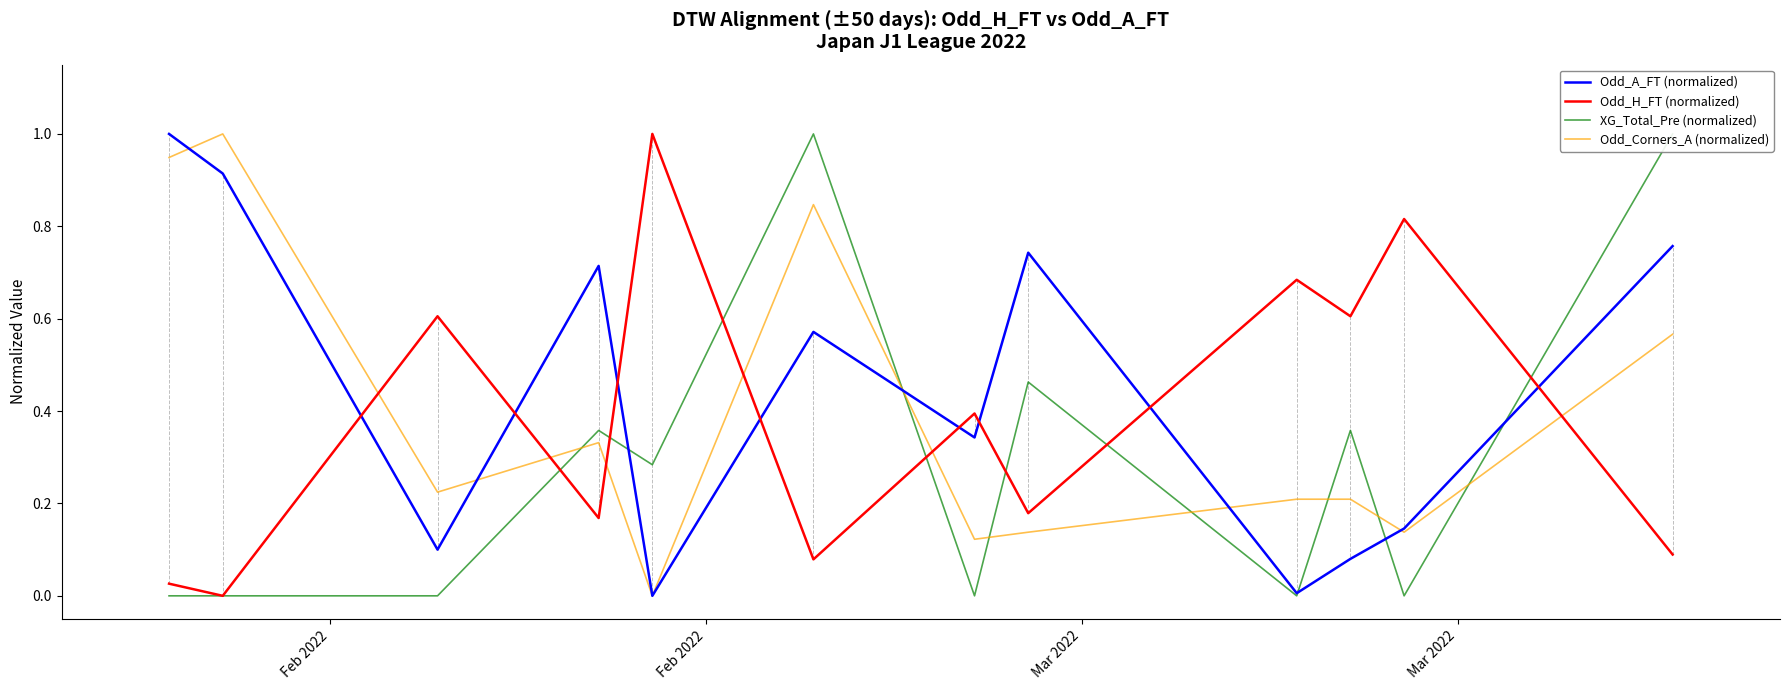

Which series ends up on top after the final intersection of Odd_A_FT (normalized) and Odd_H_FT (normalized)?

Odd_A_FT (normalized)